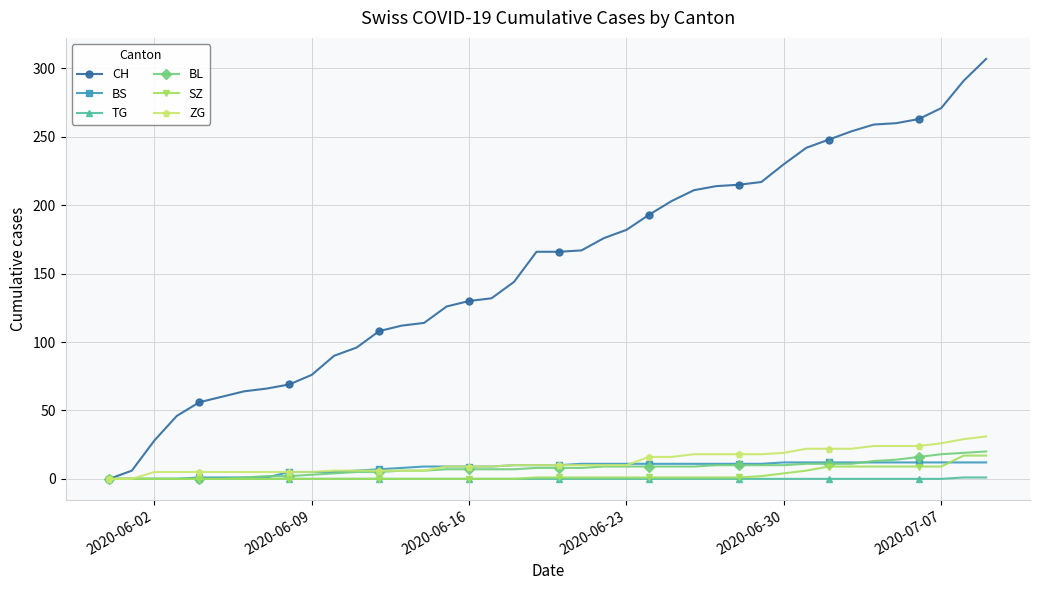

Which series has the largest total across all categories?

CH